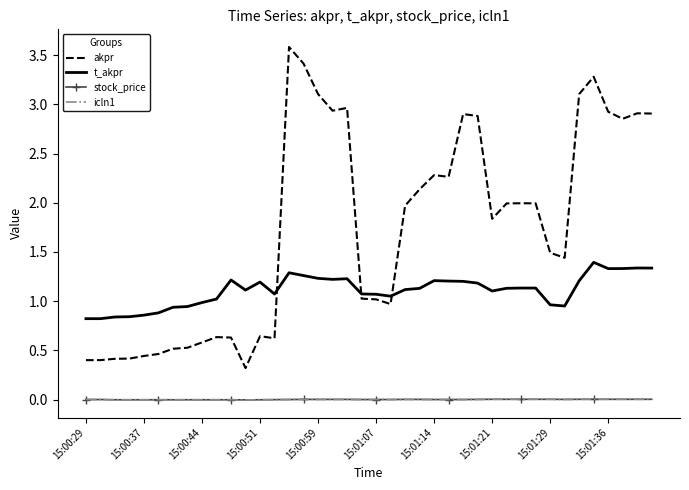

Which series has the widest spread of values?

akpr